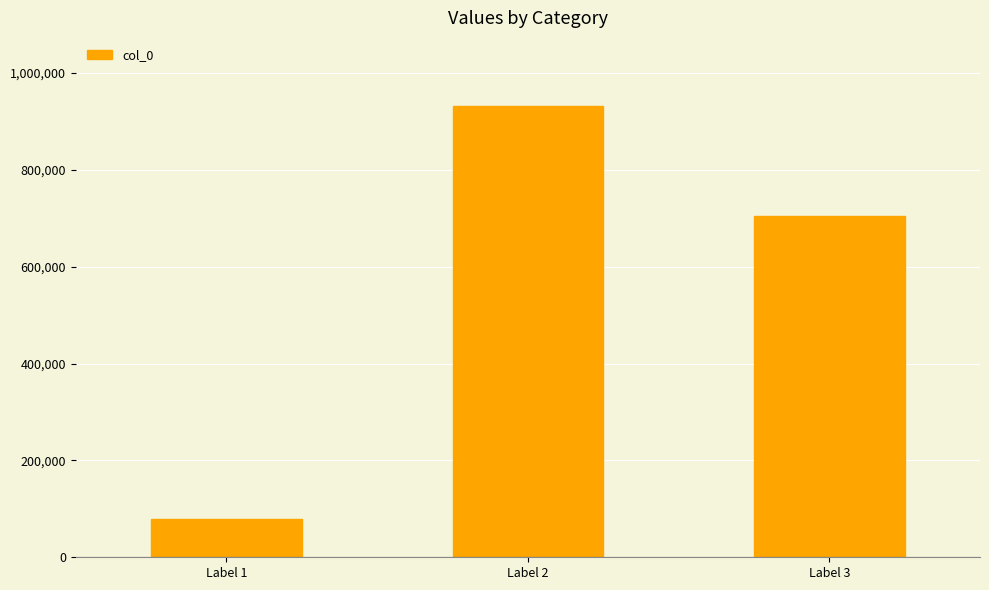

What is the difference between the values at Label 1 and Label 2?

852970